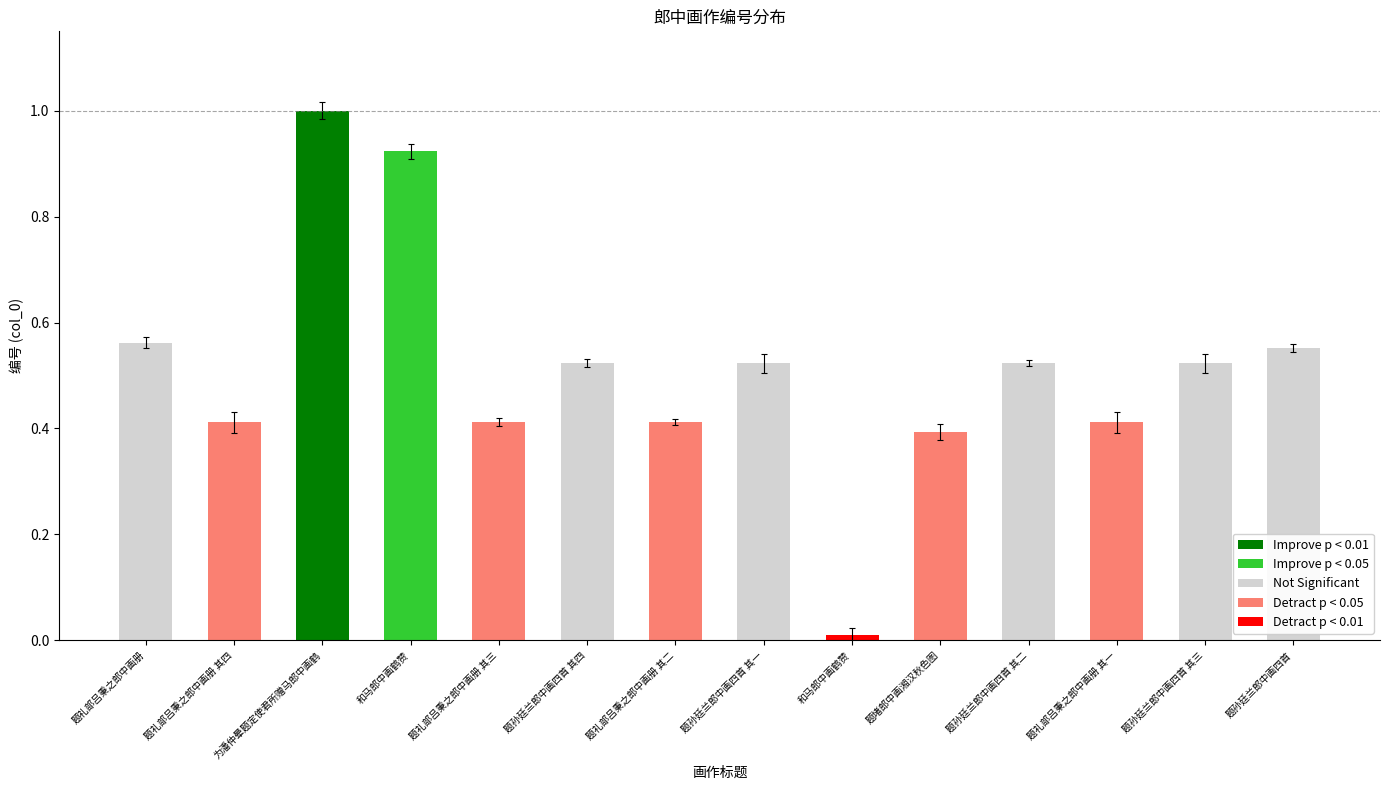

How many series are shown in this chart?

1